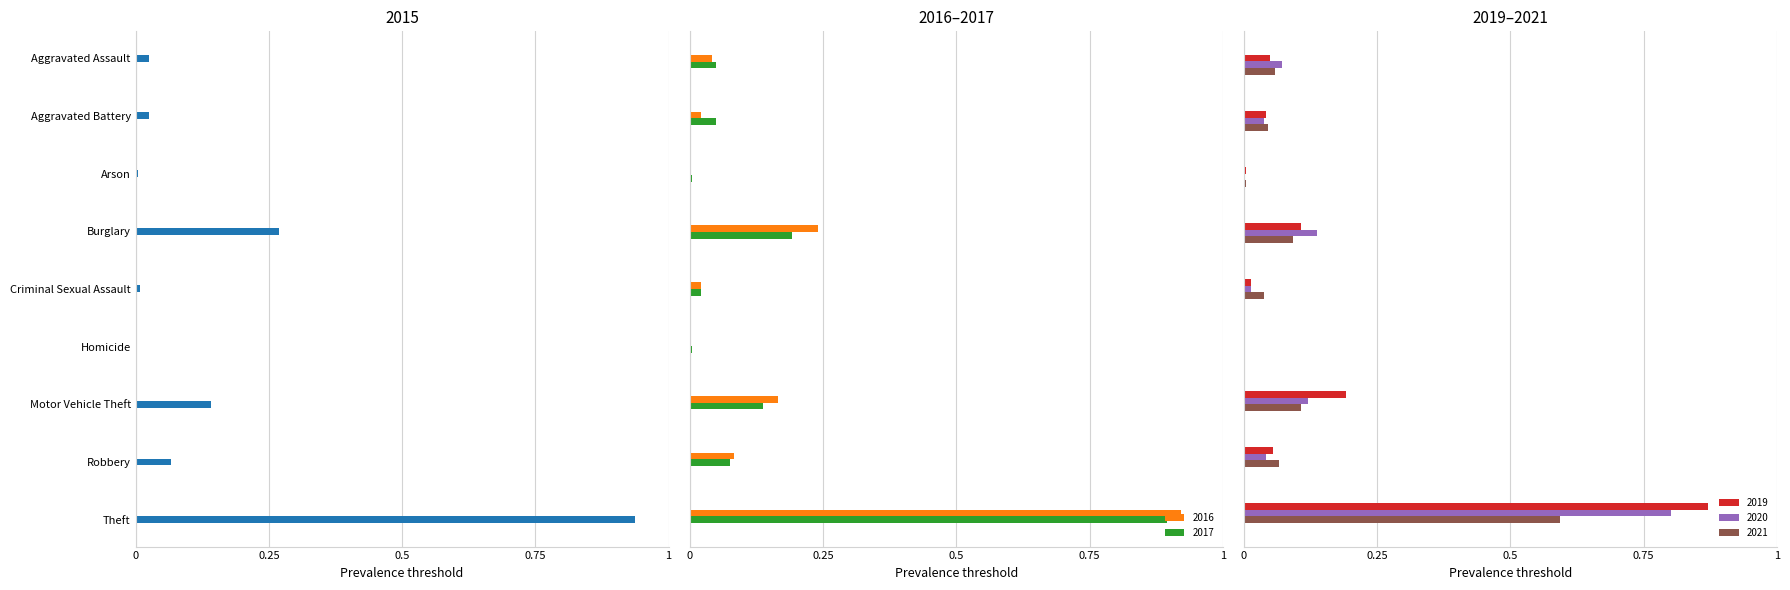

What is the difference between the highest and lowest values at Theft?

0.3